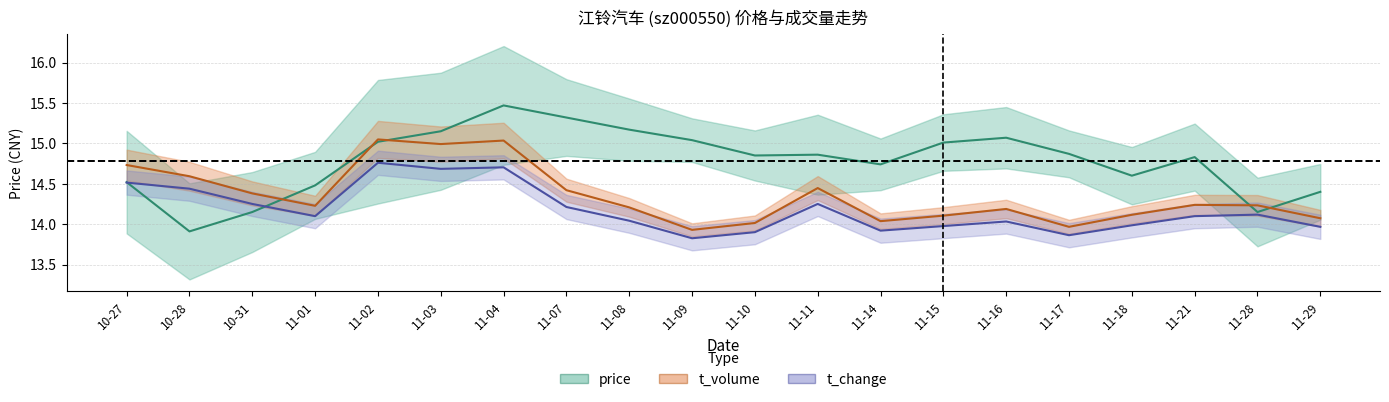

What is the sum of all price values?

295.6